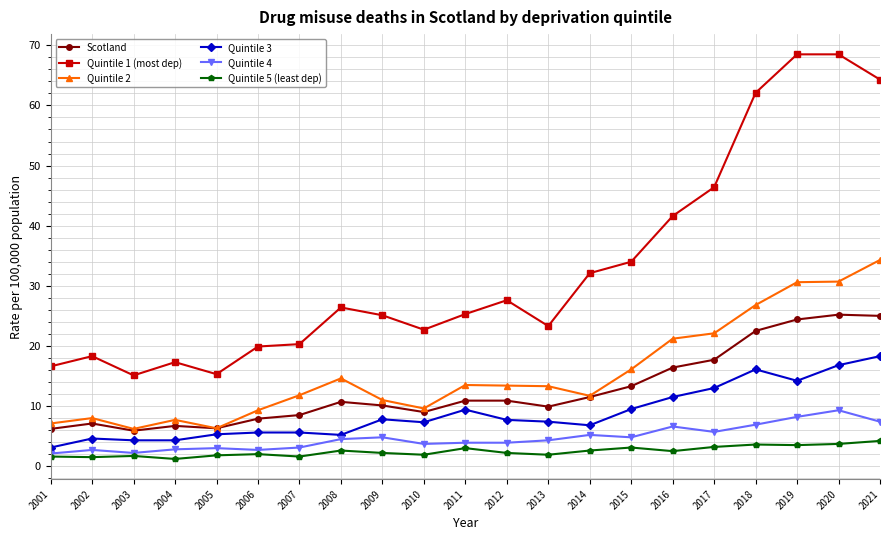

True or false: Quintile 4 has more than 0 interior local peaks.

True